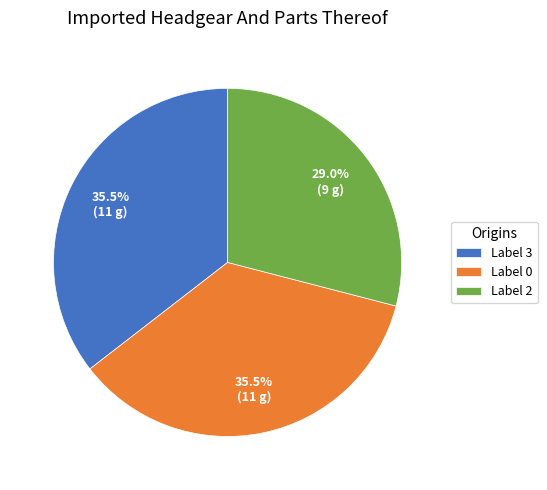

Does Label 3 represent more than half of the total?

No